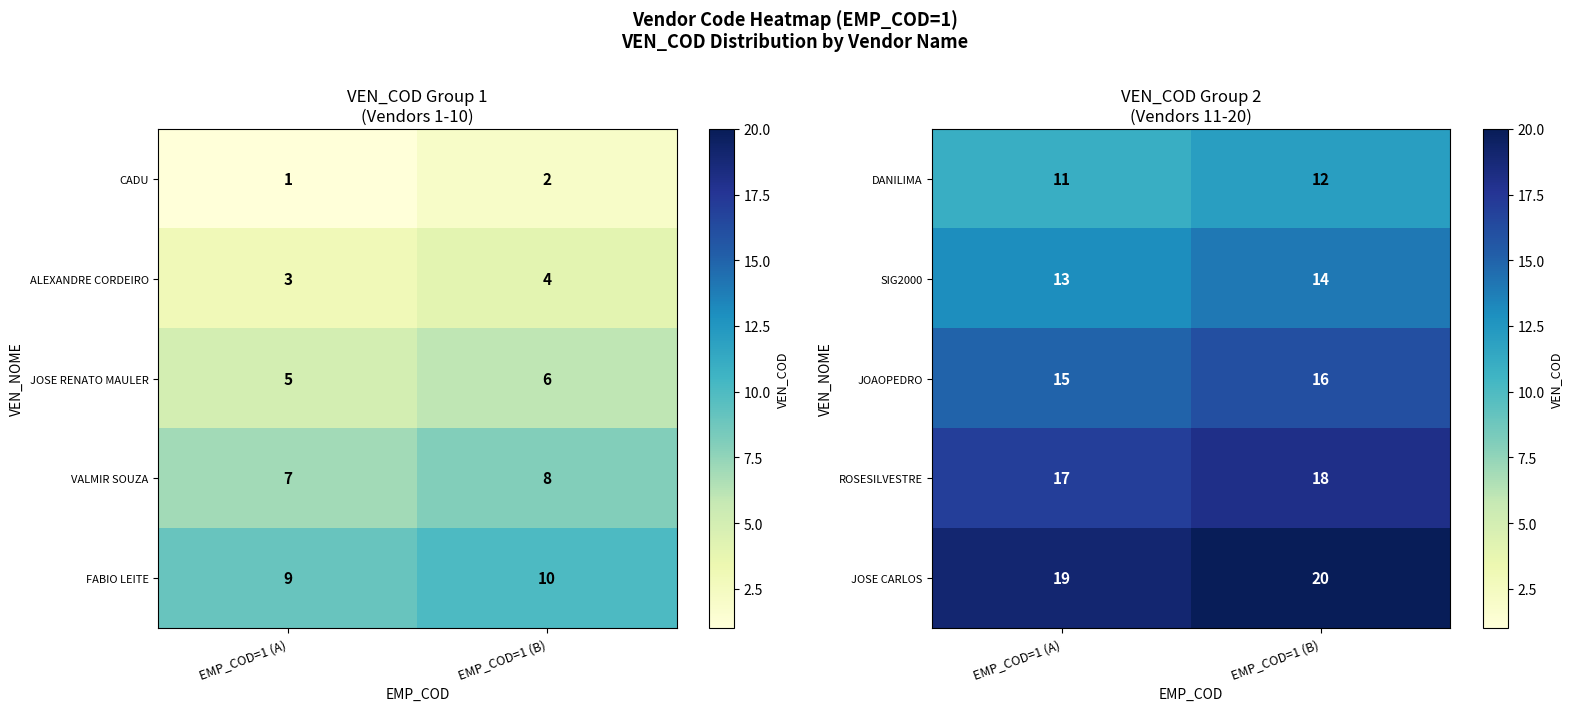

List the labels in order of JOSE CARLOS value, largest first.

EMP_COD=1 (B), EMP_COD=1 (A)